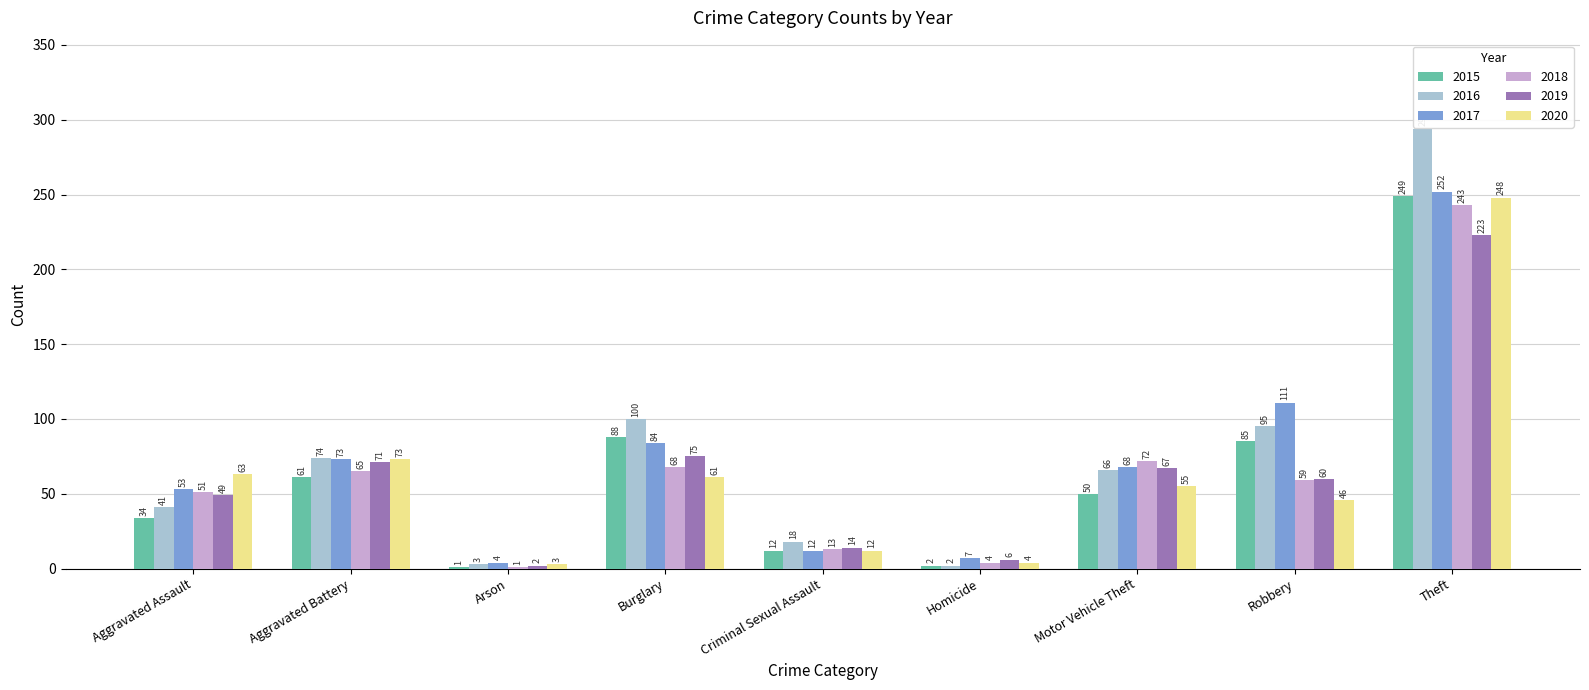

How many series are shown in this chart?

6